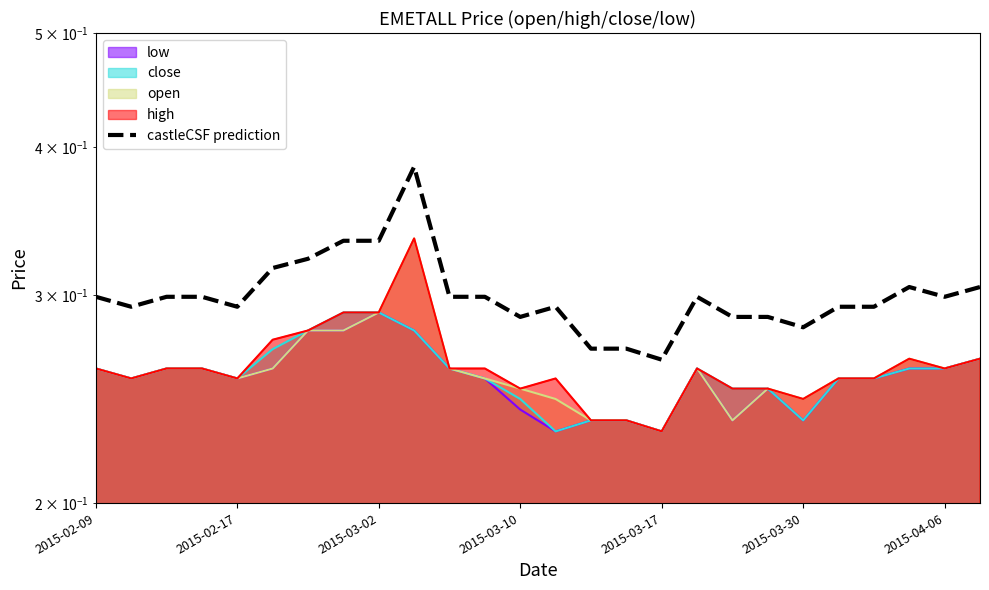

True or false: there are more than 0 points higher than both neighbors.

True